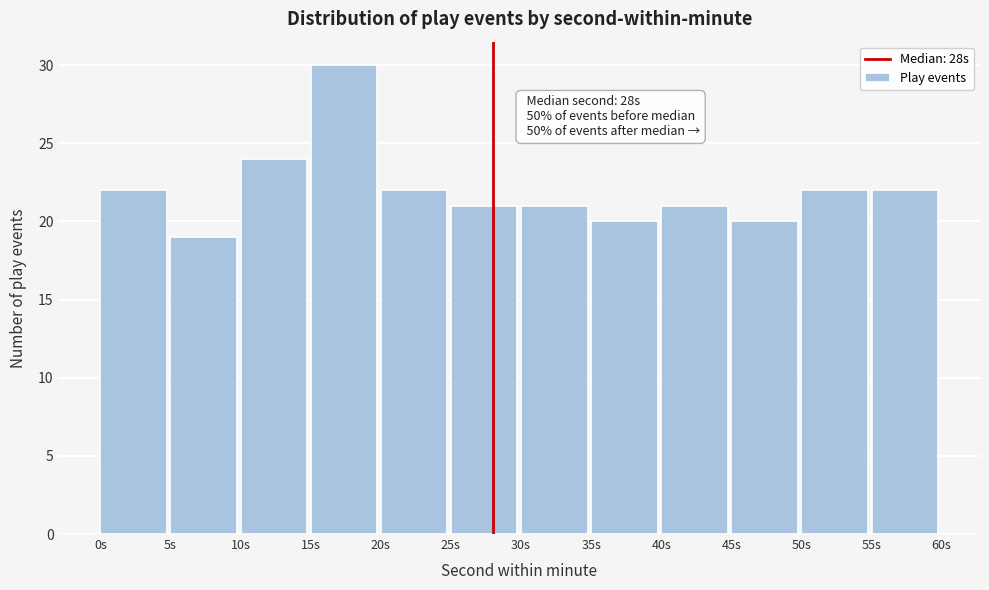

Which range on the x-axis has the tallest bar?

15 to 20